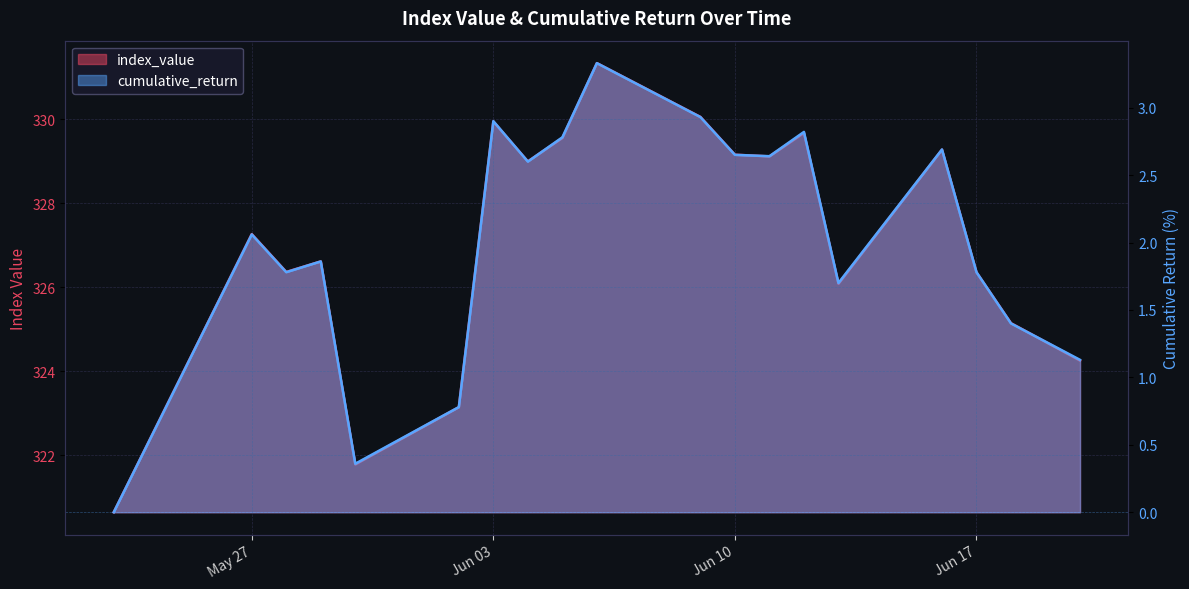

The index_value series shows 327.3 at May 27. True or false?

True